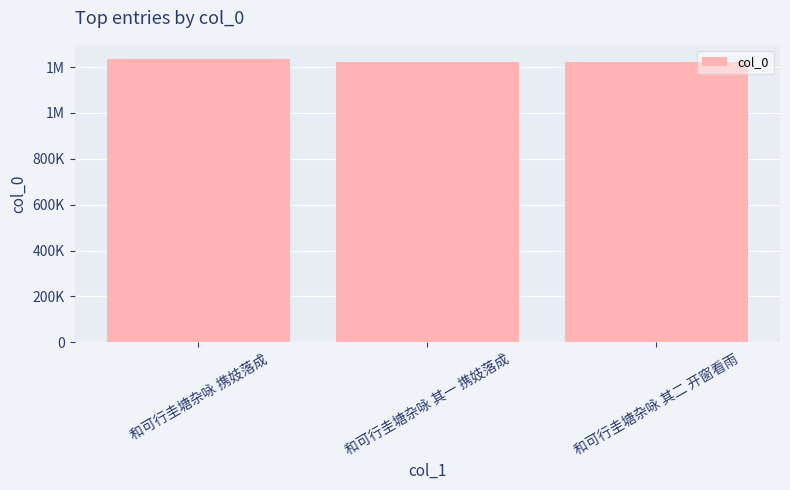

Does the chart contain stacked bars?

No